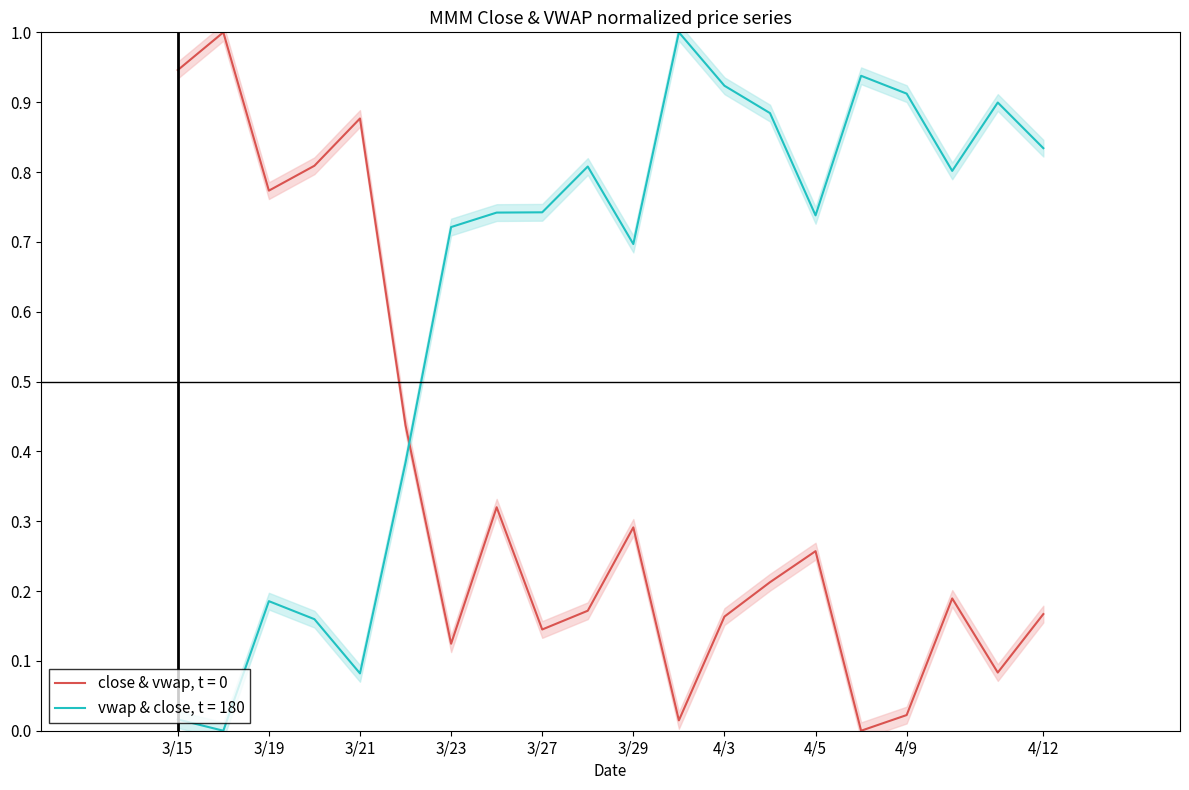

After their last crossing, which series has the higher values: vwap_MMM or close_MMM?

vwap_MMM